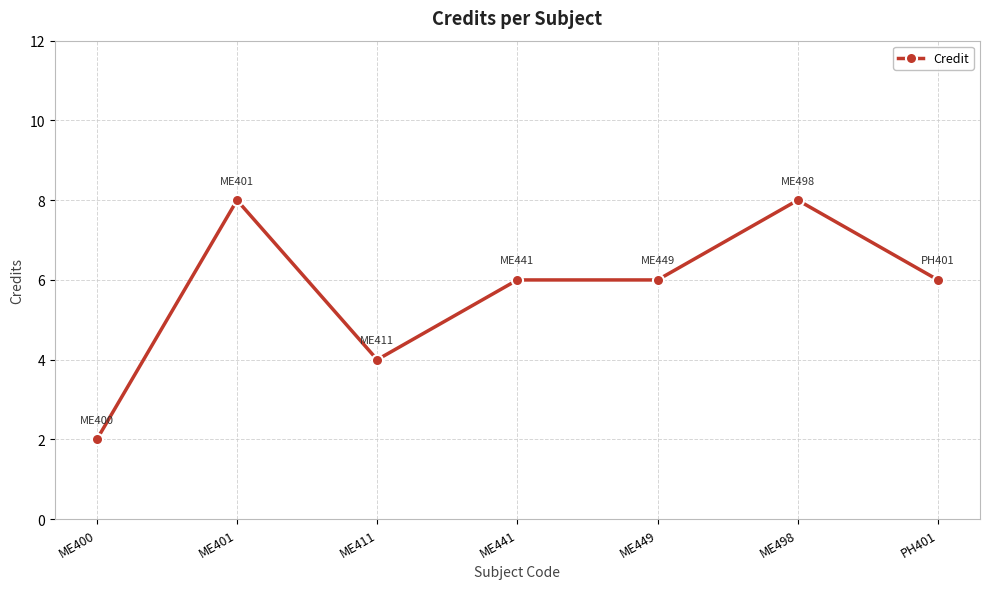

Is it true that the value at ME411 is 2?

False